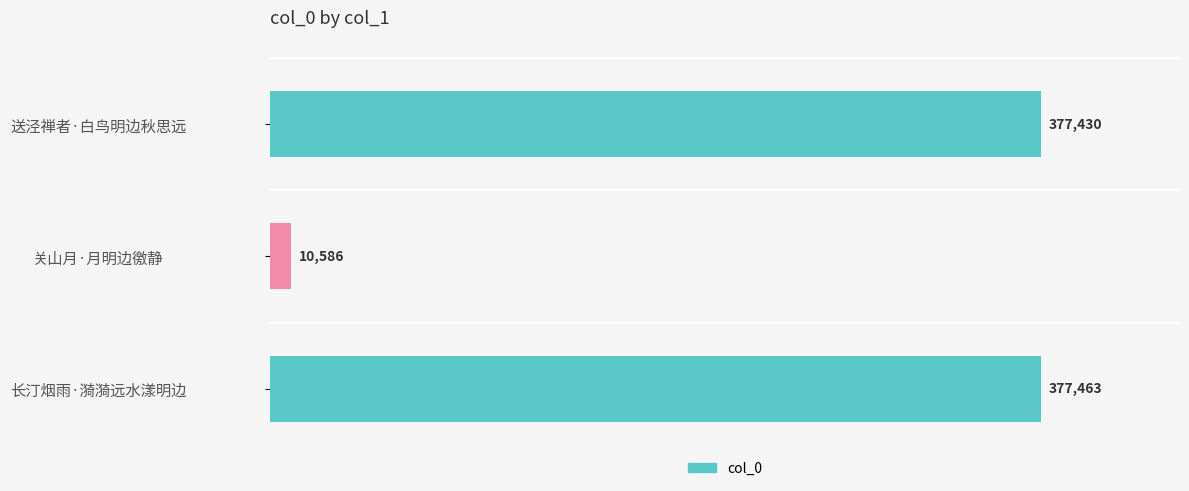

Reading top to bottom, extract all data points from this chart.

377430	10586	377463